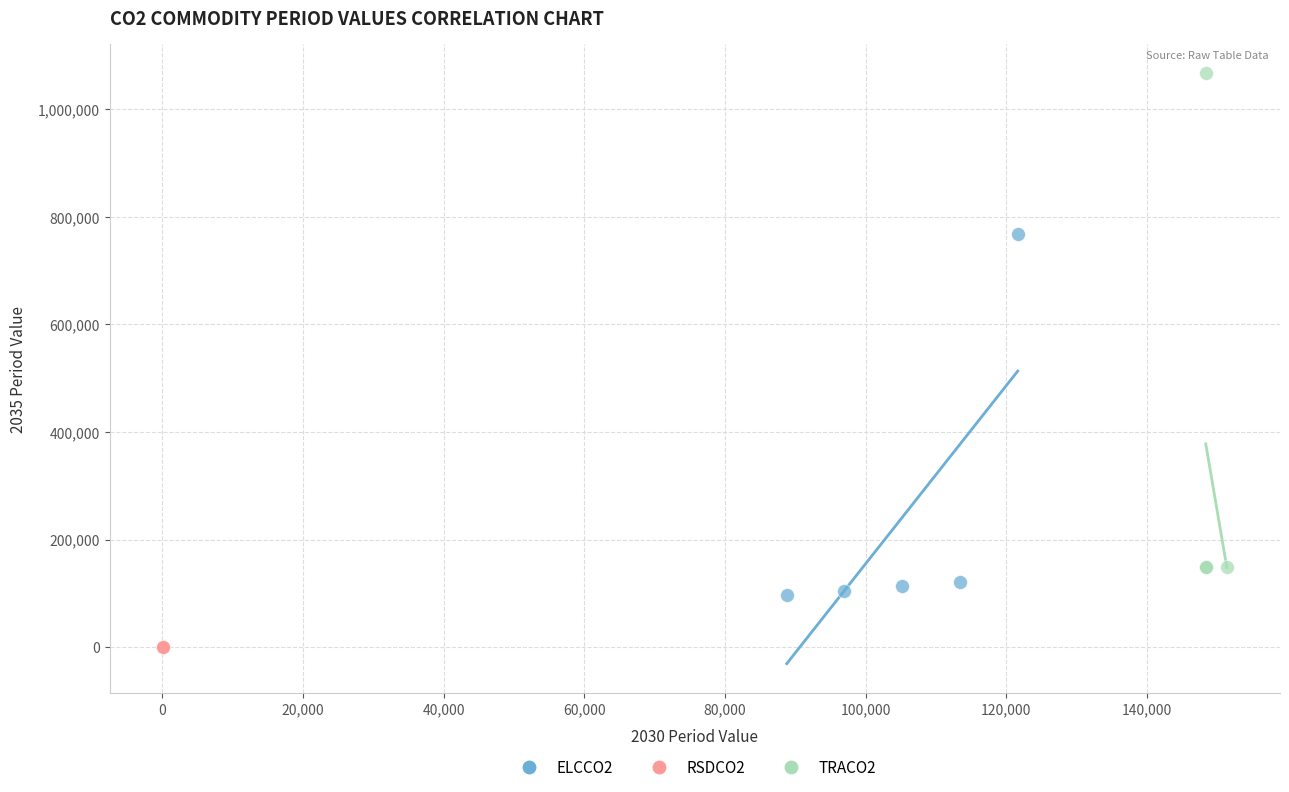

Which series reaches the maximum Y coordinate?

TRACO2